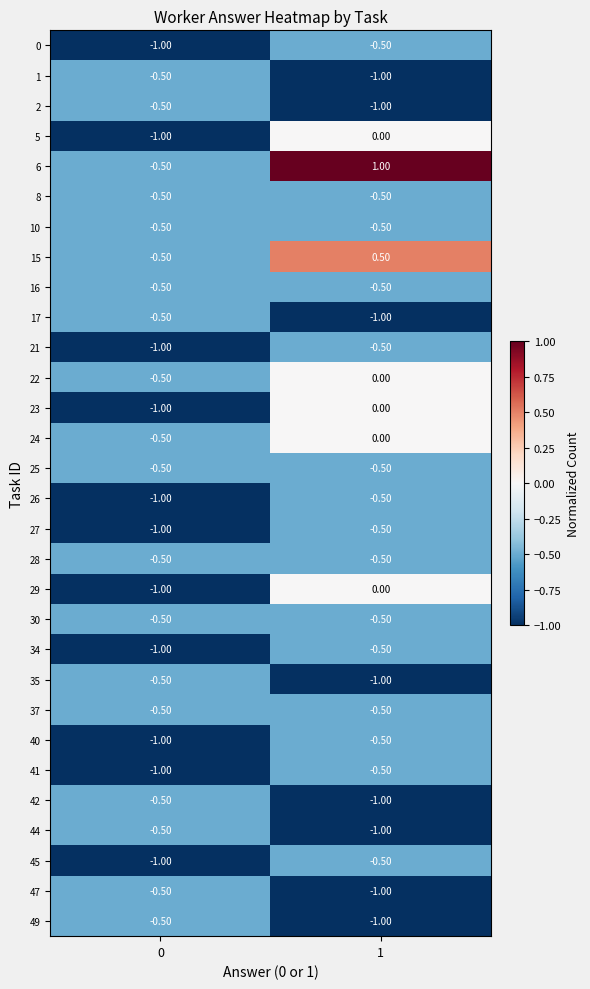

List the labels in order of 35 value, largest first.

0, 1